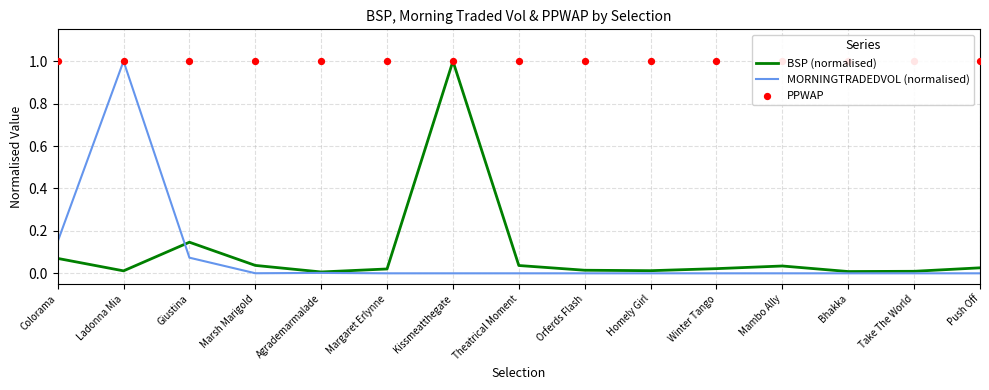

Which series has the largest total across all categories?

PPWAP